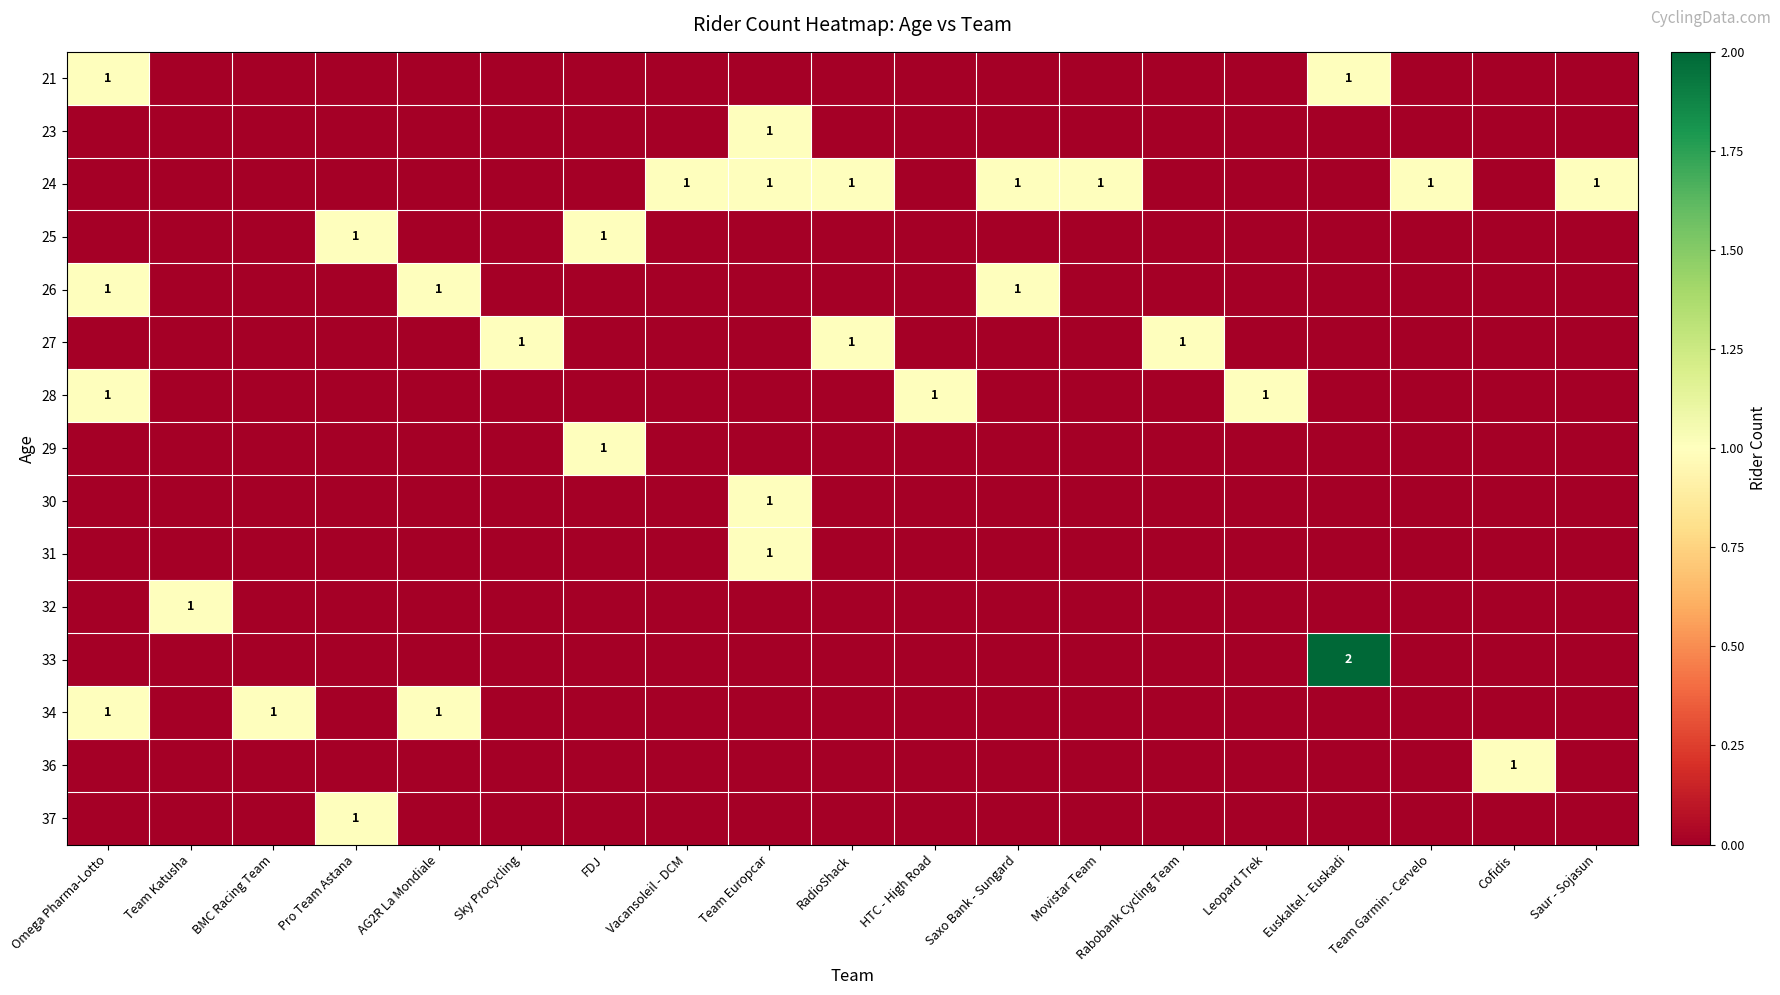

Between Team Europcar and Rabobank Cycling Team, which is larger?

Team Europcar